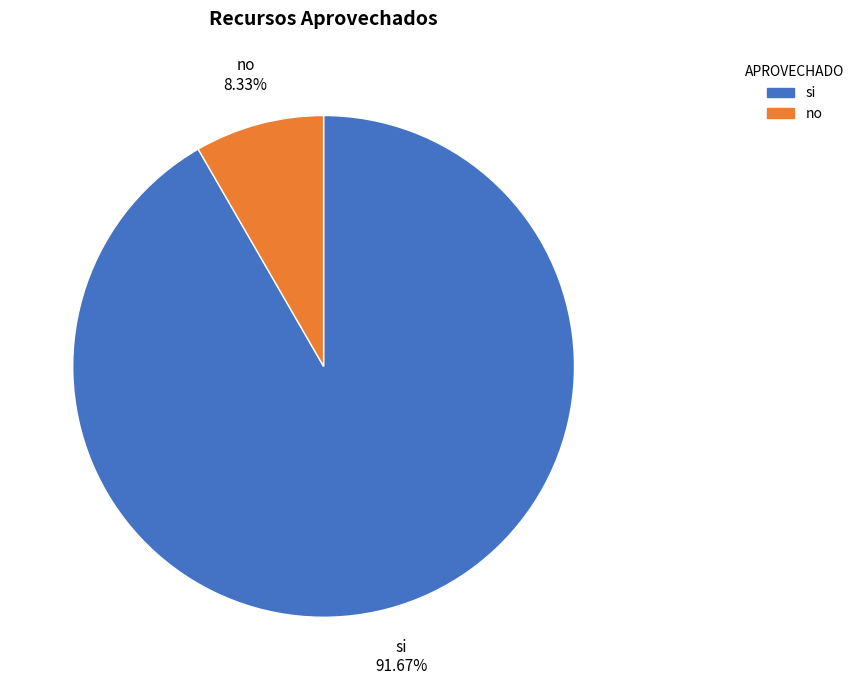

To the nearest percent, what is the difference between the largest and smallest slice percentages?

83%